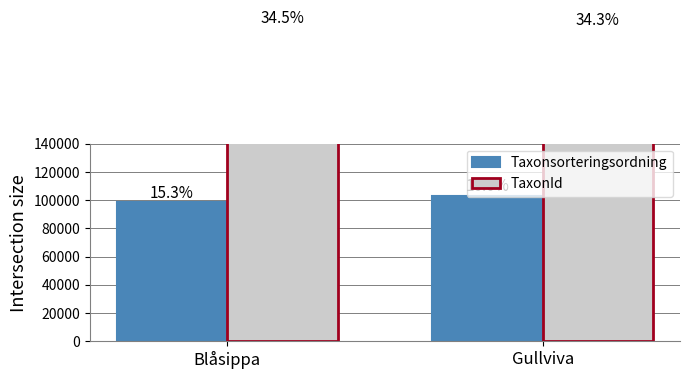

At which category is the sum across all series the highest?

Gullviva